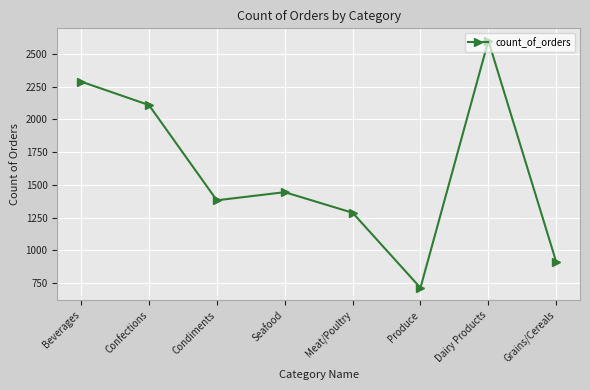

Does the chart have visible grid lines?

Yes